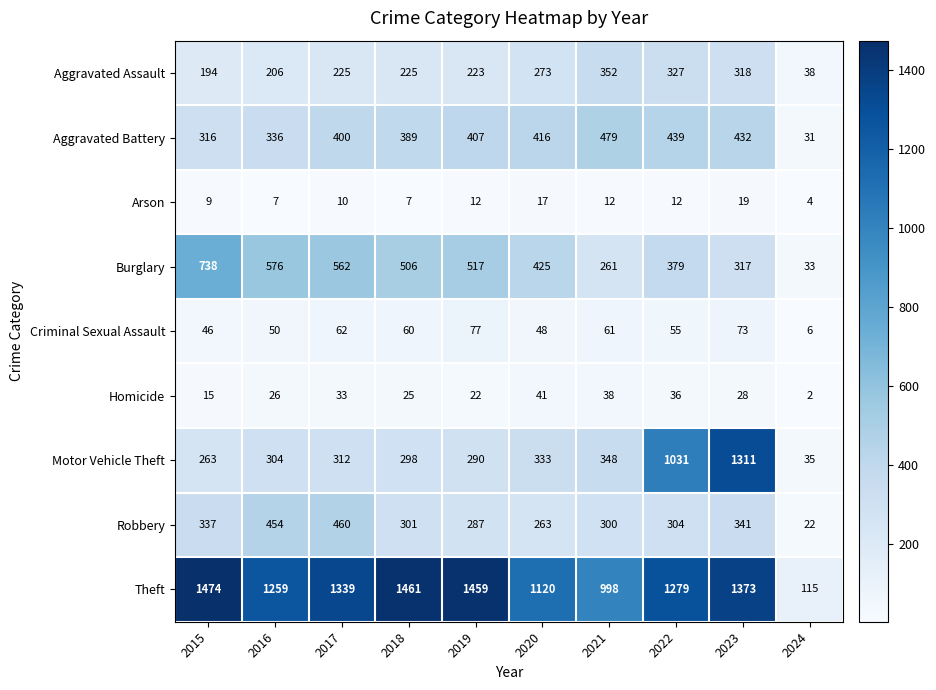

What is the difference between the Aggravated Assault values at 2024 and 2021?

314